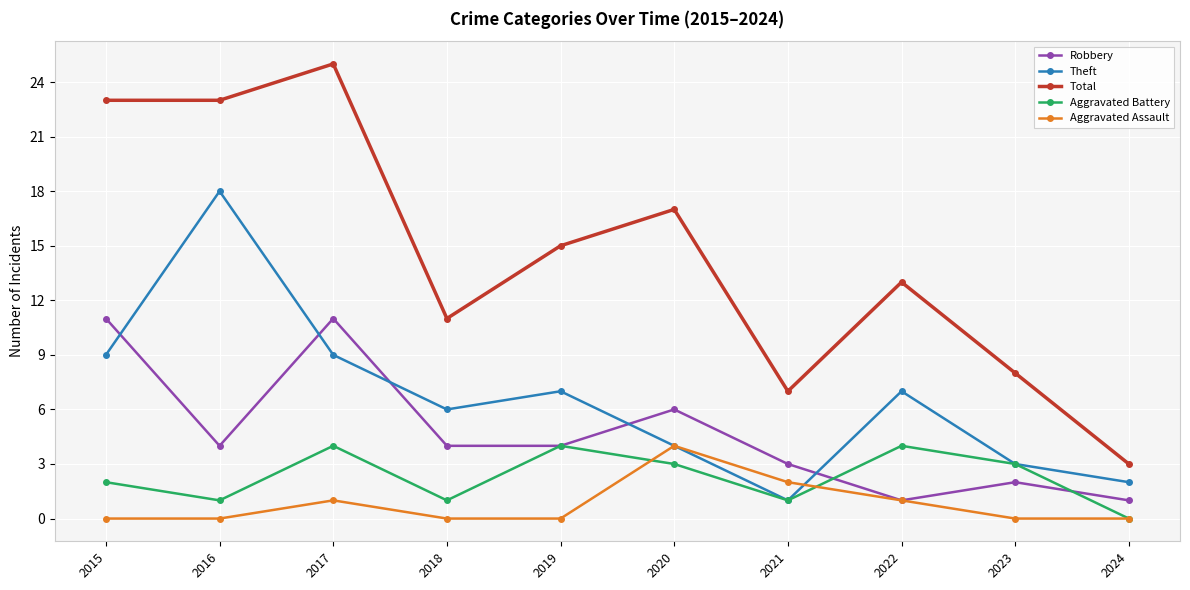

How many values in Aggravated Battery are above zero?

9